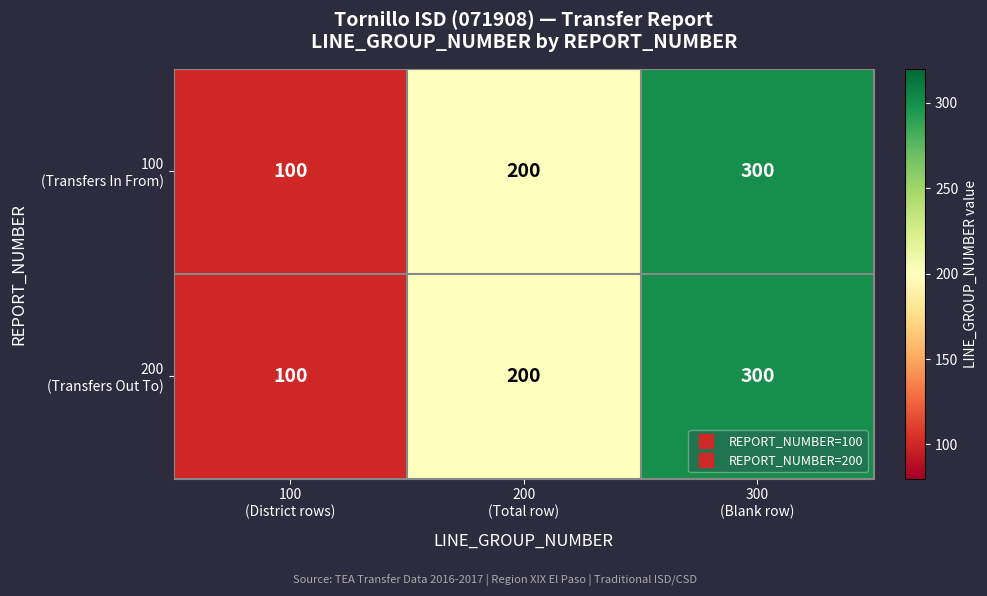

What is the maximum value shown in the chart?

300